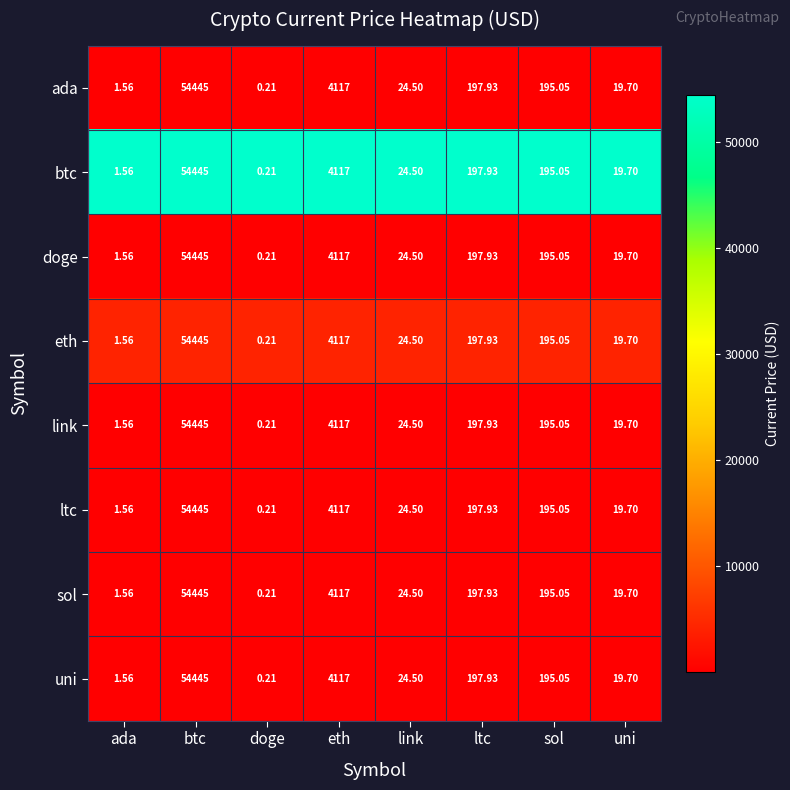

Which category has the highest value across all series?

btc